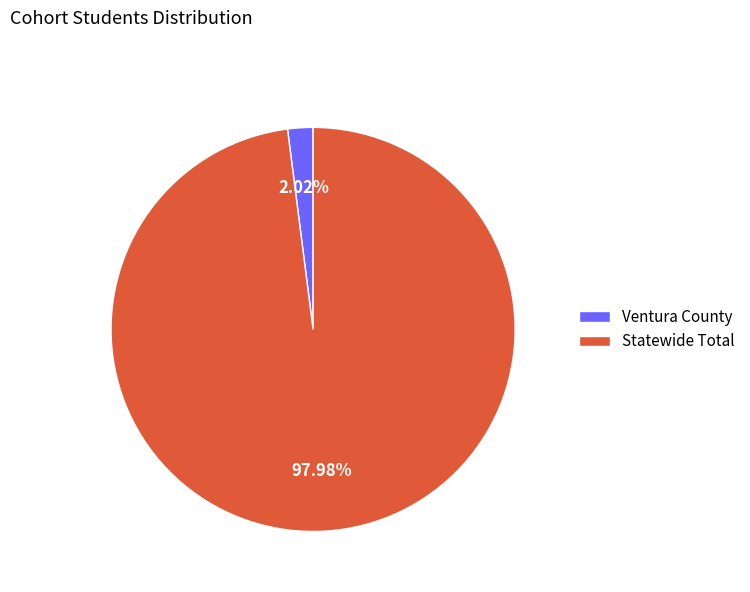

True or false: Statewide Total accounts for 91% of the total.

False